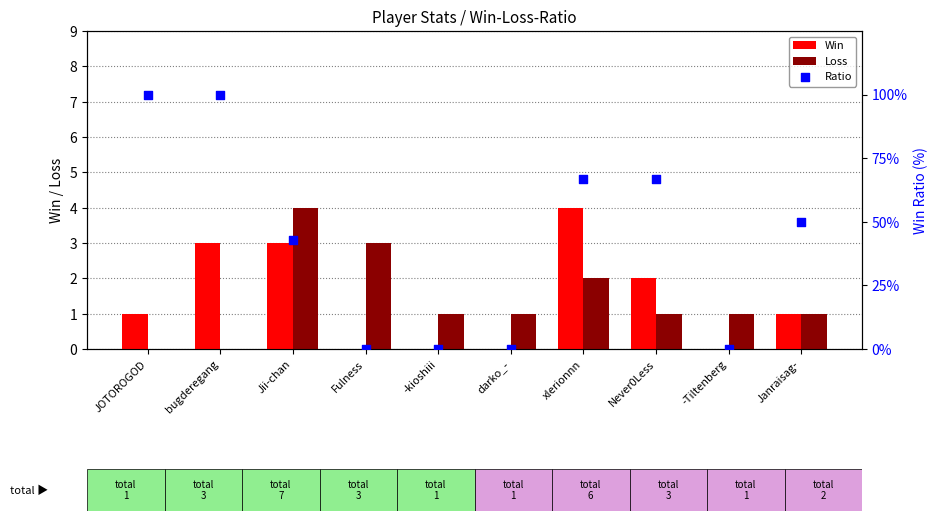

Which series has the largest total across all categories?

Ratio